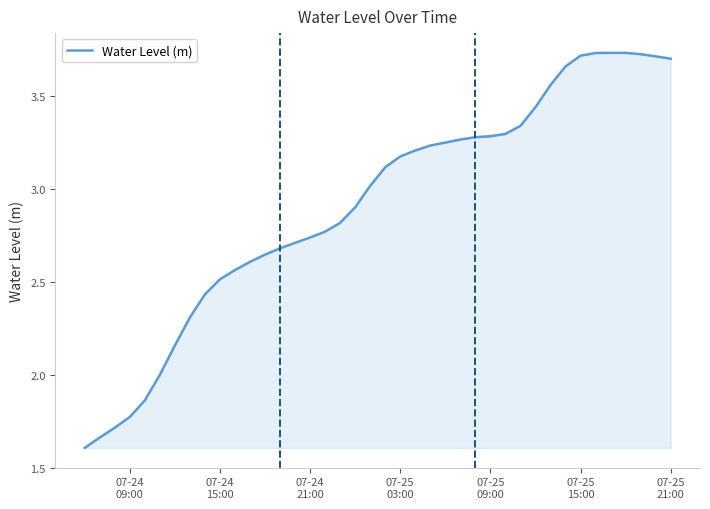

What is the minimum value shown in the chart?

1.6